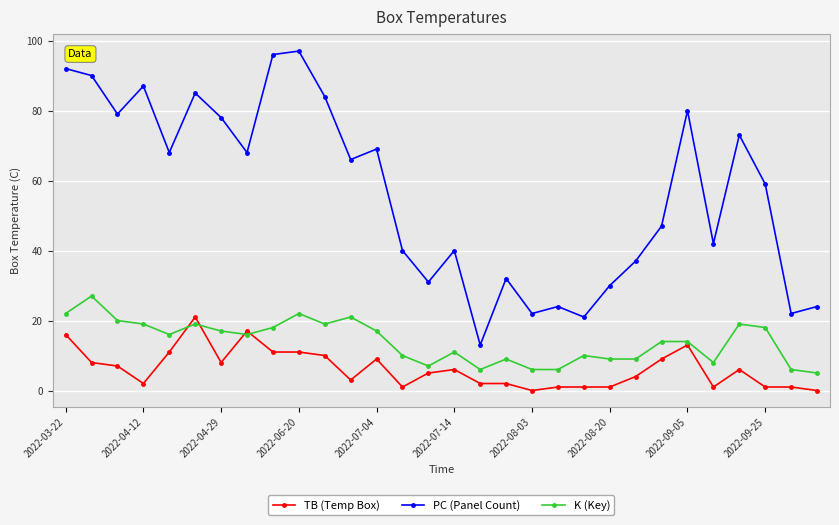

True or false: K (Key) has more than 0 interior local peaks.

True